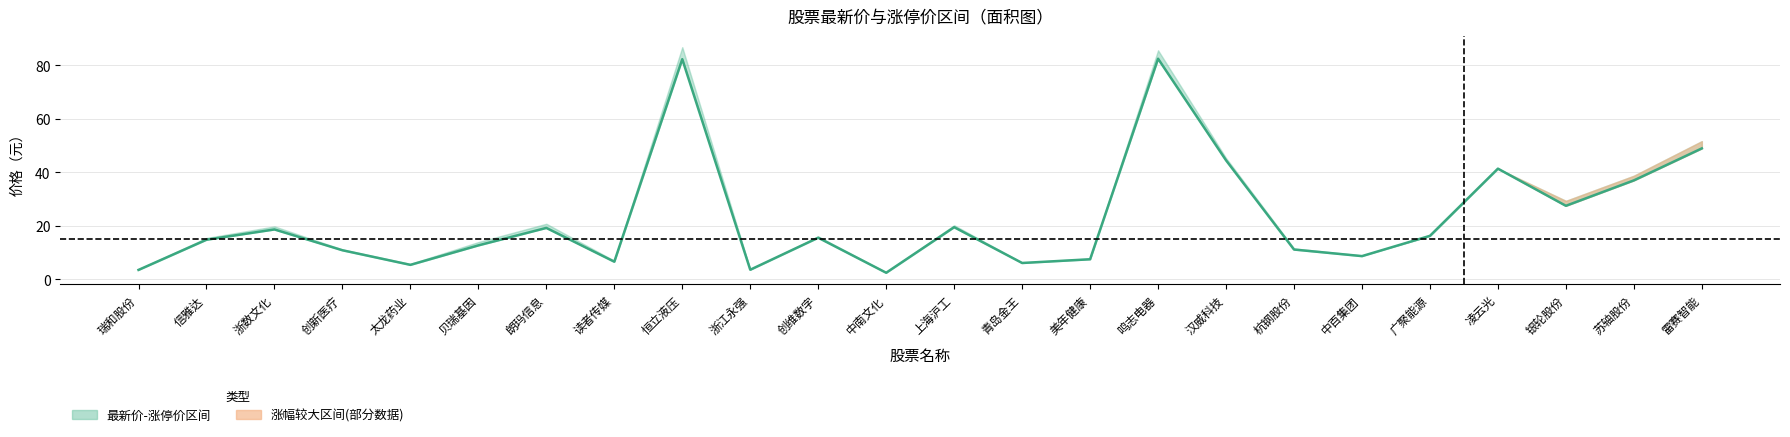

How many interior local valleys (lower than both neighbors) does the data have?

7